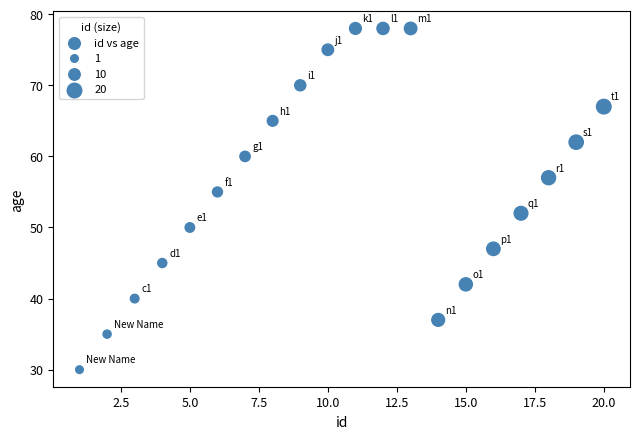

What Y value in the scatter plot is closest to 54?

55